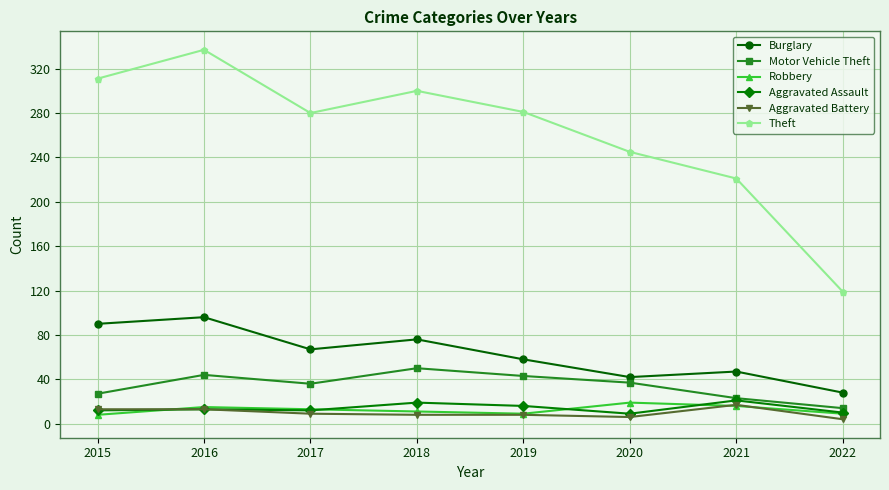

At how many categories does at least one series exceed 136?

7